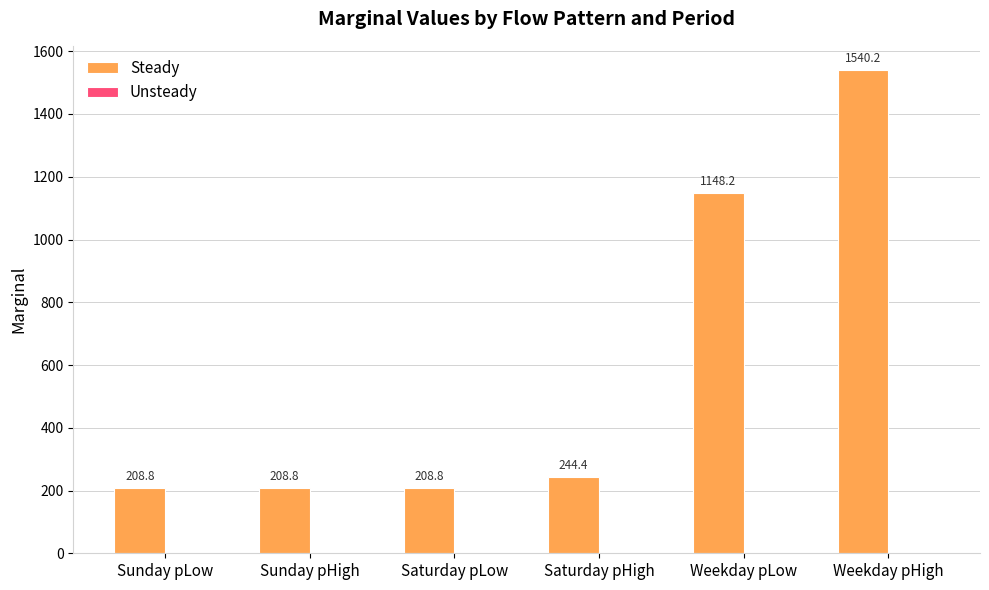

Approximately how many times larger is the value at Sunday pLow compared to Saturday pHigh?

0.9